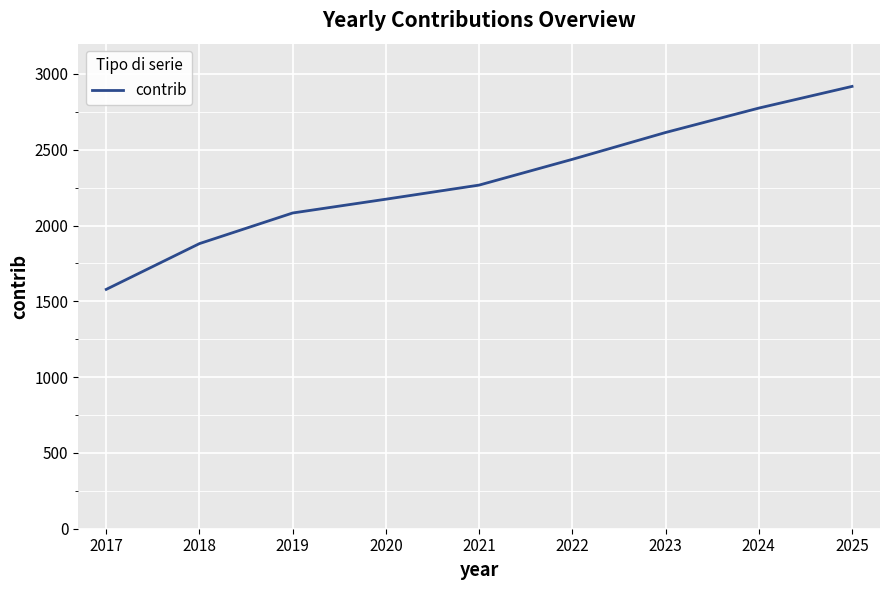

What is the difference between the values at 2022 and 2017?

858